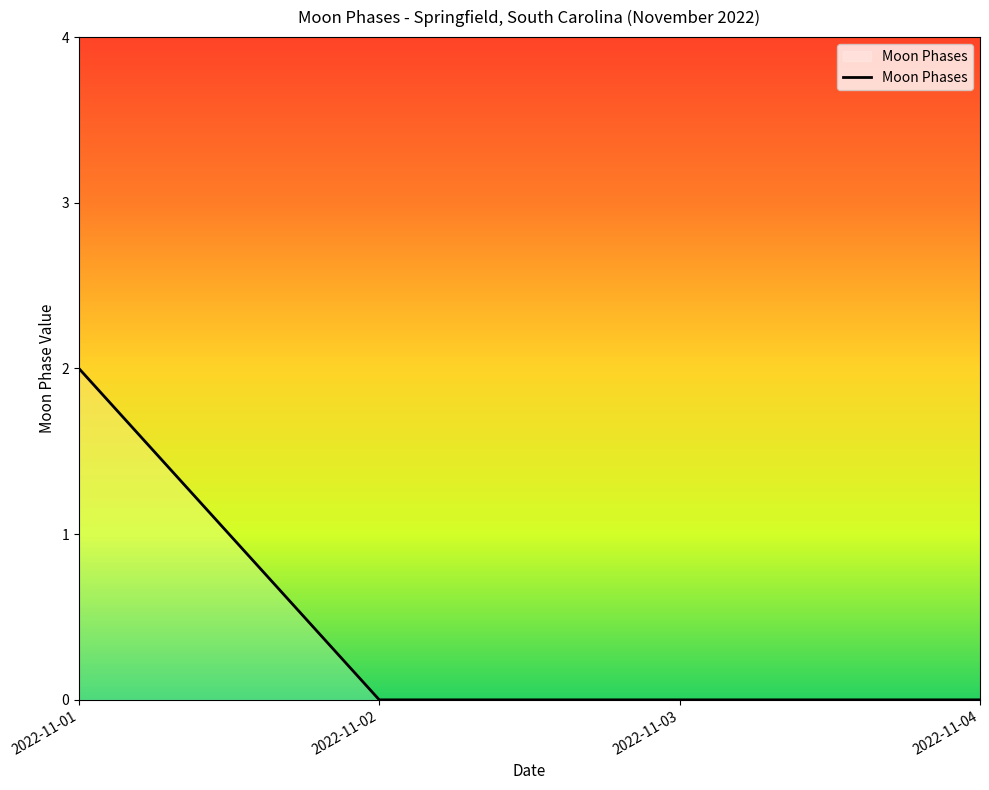

Is it true that the value at 2022-11-04 is 0?

True